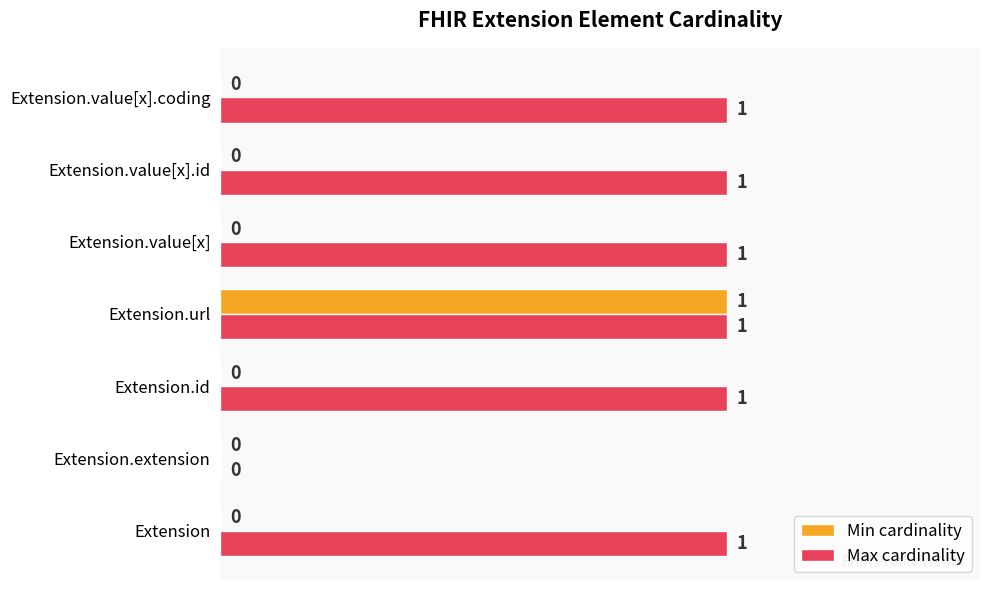

Which series has the largest total across all categories?

Max cardinality